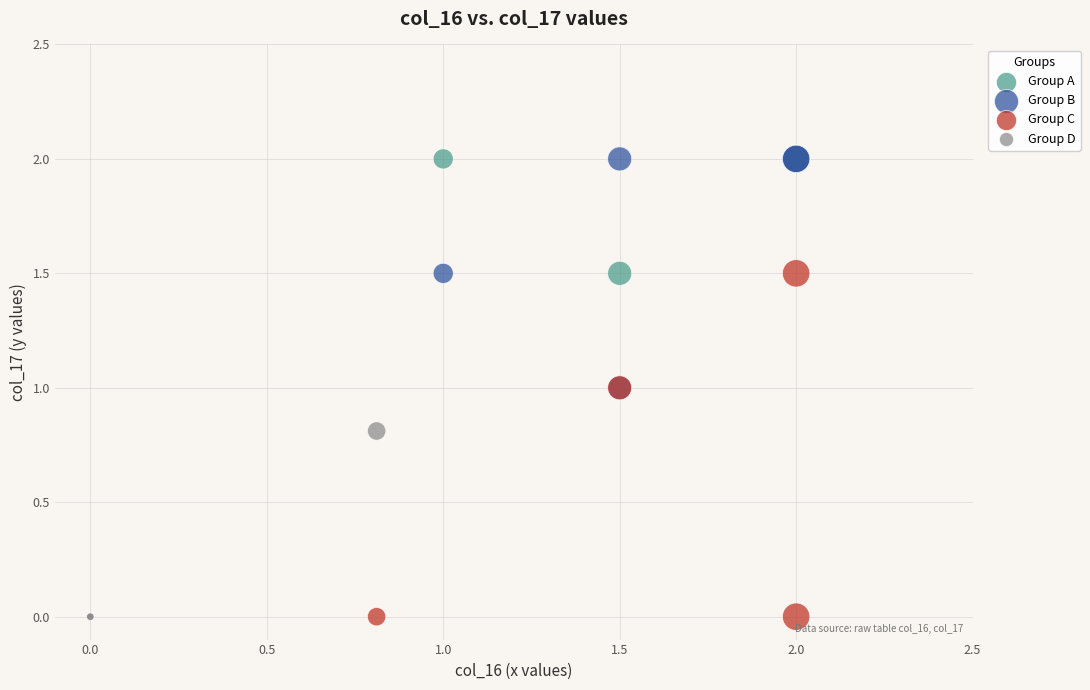

What are all the series names shown in the legend?

Group A, Group B, Group C, Group D